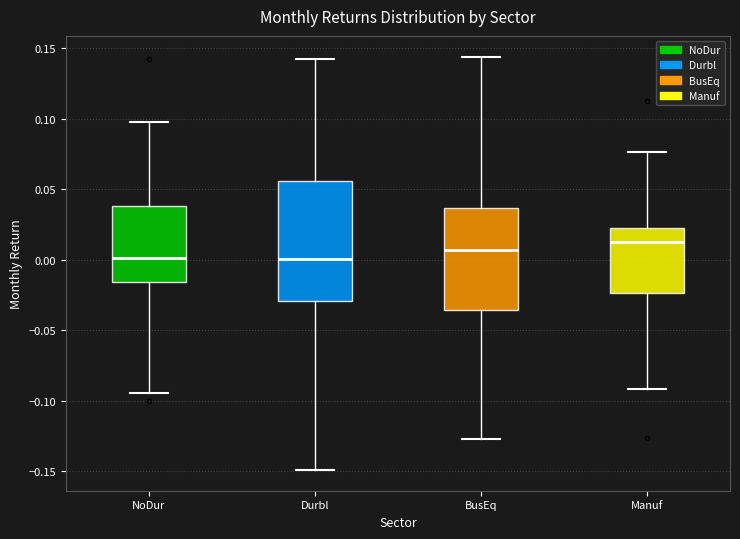

Reading left to right, transcribe this box plot: for each box, give where its median line is, the range the box spans, and where its two whiskers end, as read against the y-axis. The values are not printed on the chart, so give them approximately, as read against the axis.

NoDur: median 0.000, box -0.015 to 0.040, whiskers -0.095 to 0.100
Durbl: median 0.000, box -0.030 to 0.055, whiskers -0.150 to 0.145
BusEq: median 0.005, box -0.035 to 0.035, whiskers -0.130 to 0.145
Manuf: median 0.015, box -0.025 to 0.020, whiskers -0.090 to 0.075